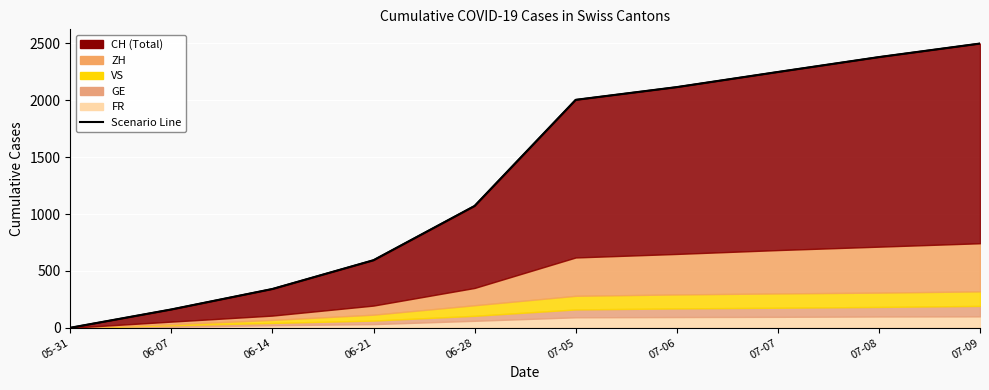

Which category has the lowest value across all series?

05-31